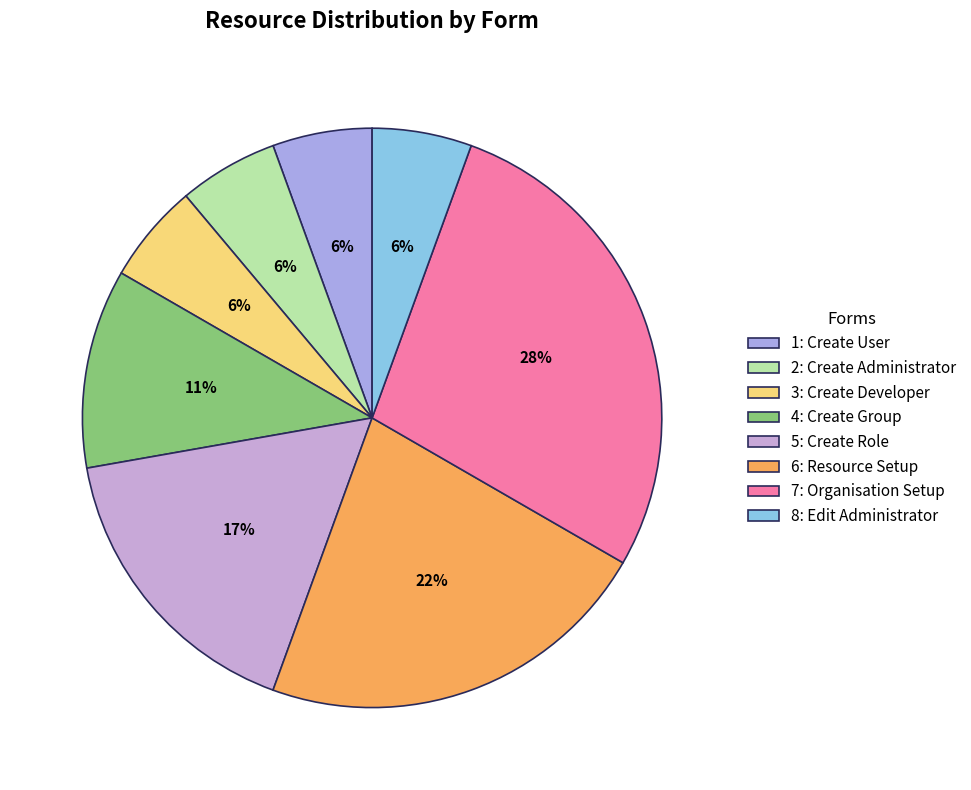

How many segments does this pie chart have?

8